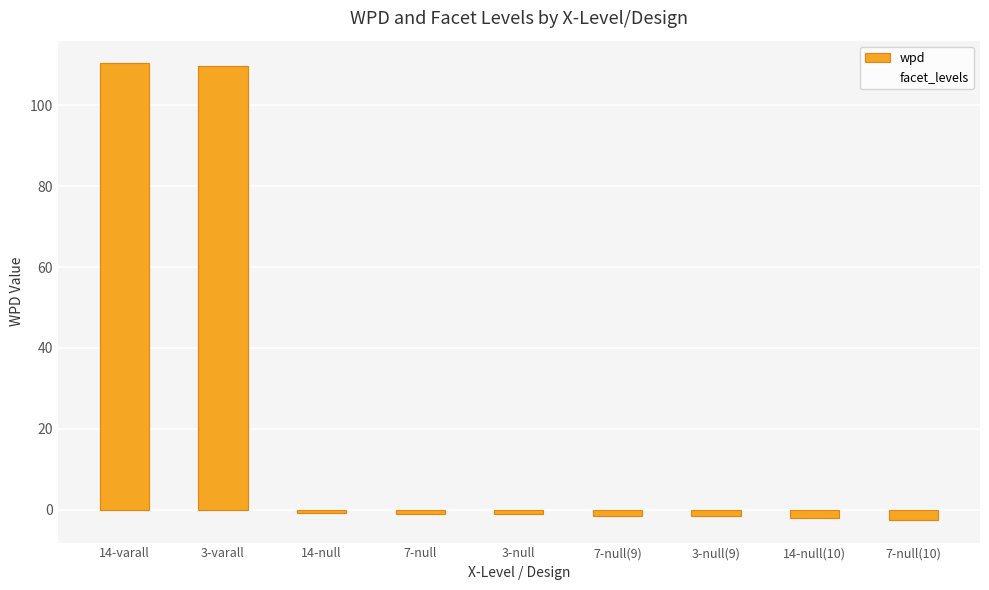

What is the minimum value shown in the chart?

-2.5